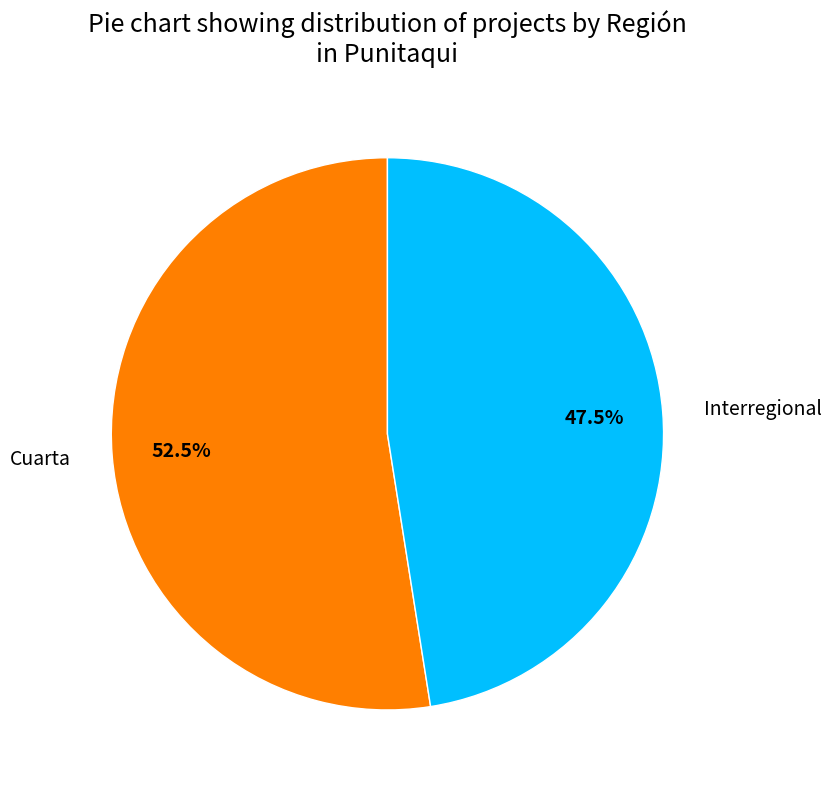

To the nearest percent, what is the difference between the largest and smallest slice percentages?

5%